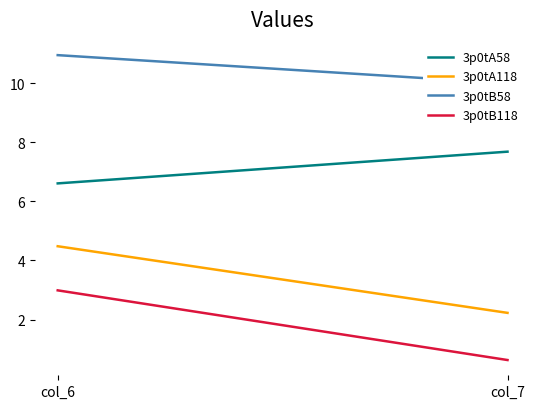

What is the highest value of the 3p0tA58 series?

7.7